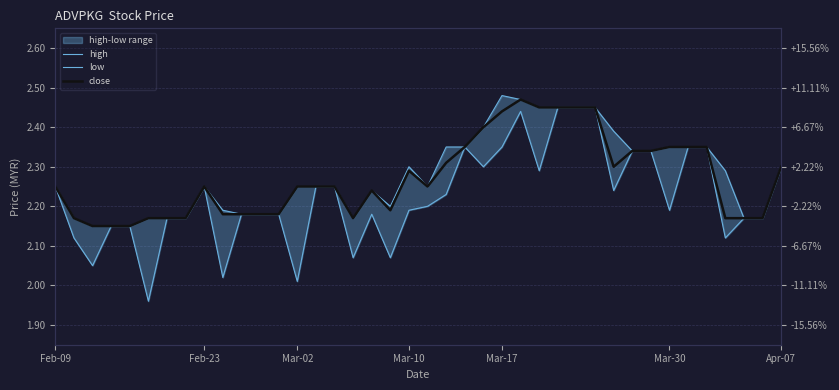

Is the value of close at 31 greater than the value of low at Mar-30?

Yes